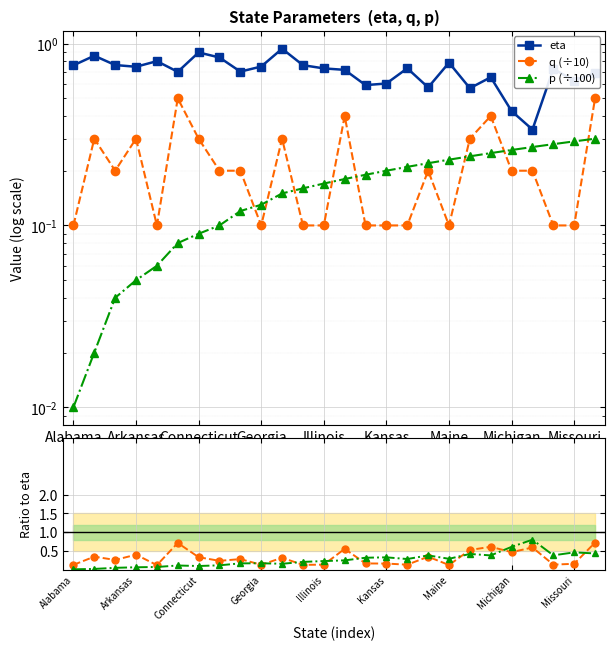

How many lines are shown in the chart?

5